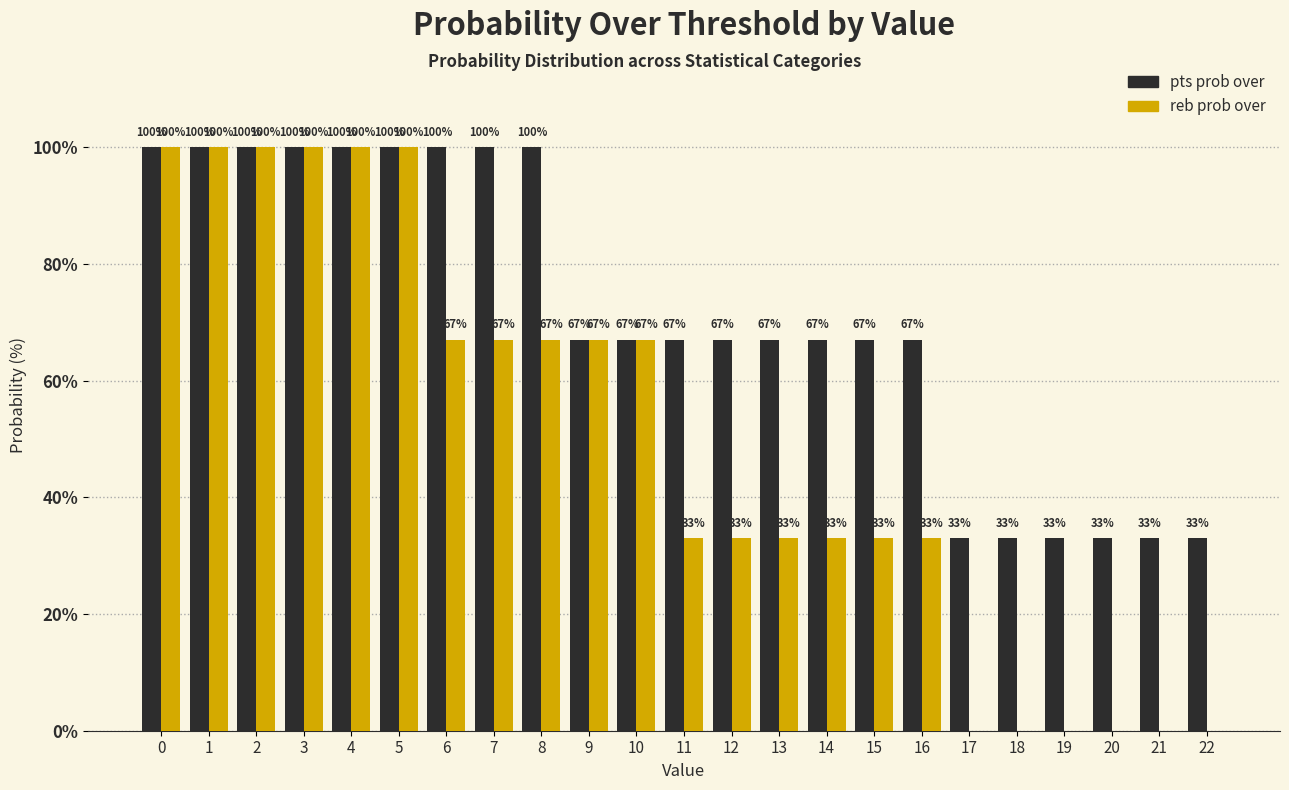

Reading left to right, list all the values displayed in this chart.

pts prob over: 0=100	1=100	2=100	3=100	4=100	5=100	6=100	7=100	8=100	9=67	10=67	11=67	12=67	13=67	14=67	15=67	16=67	17=33	18=33	19=33	20=33	21=33	22=33
reb prob over: 0=100	1=100	2=100	3=100	4=100	5=100	6=67	7=67	8=67	9=67	10=67	11=33	12=33	13=33	14=33	15=33	16=33	17=0	18=0	19=0	20=0	21=0	22=0